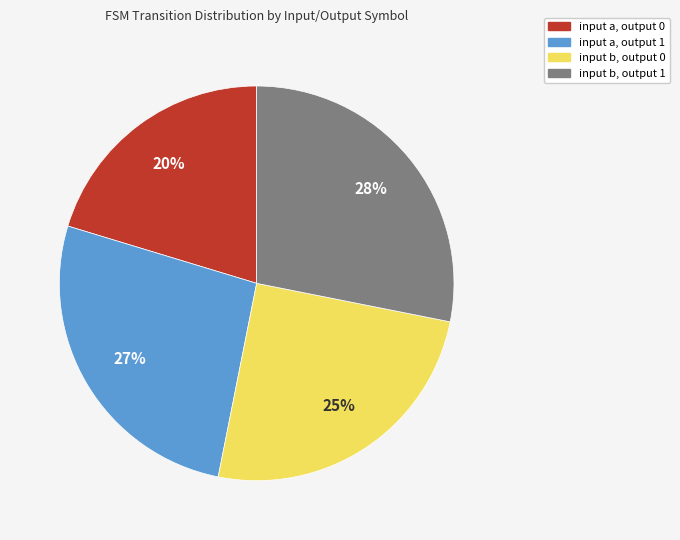

To the nearest percent, what is the difference between the input b, output 1 and input b, output 0 slice percentages?

3%